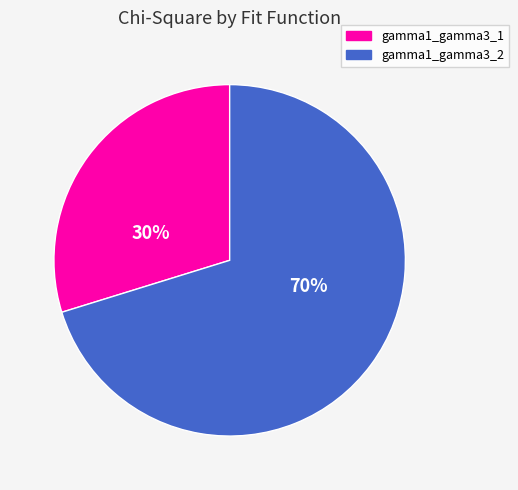

To the nearest percent, what percentage of the pie is gamma1_gamma3_2?

70%